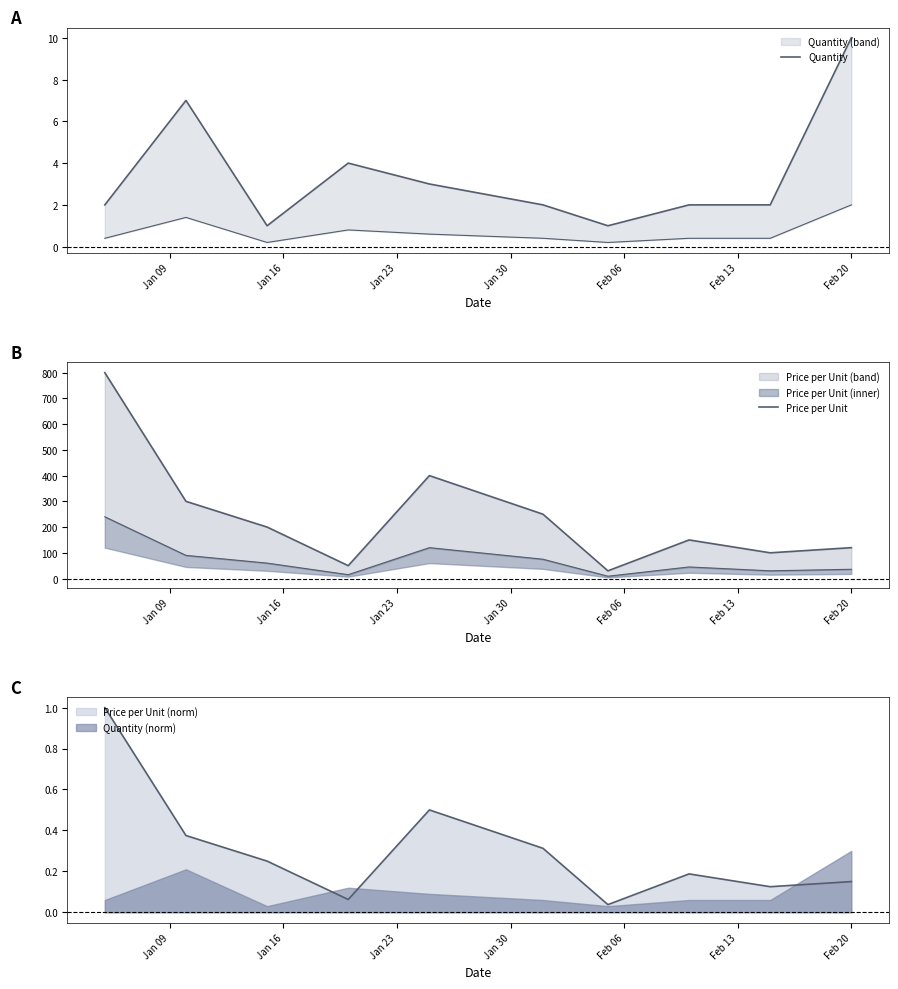

Which series has the widest spread of values?

Price per Unit